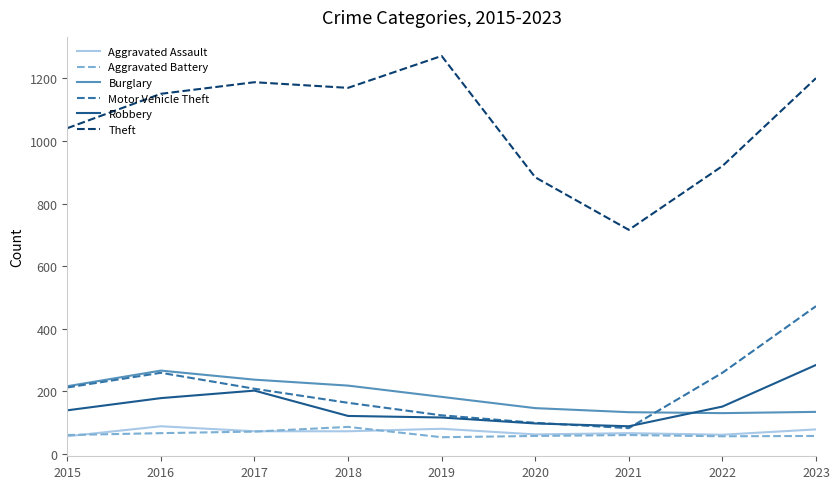

True or false: Motor Vehicle Theft and Theft intersect in this chart.

False